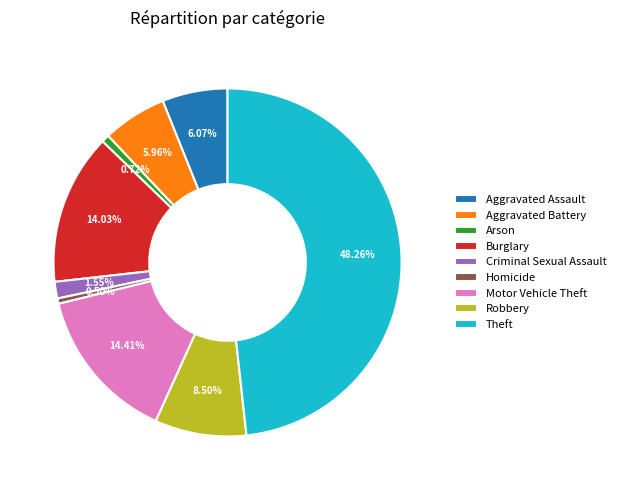

Combined, do Burglary and Theft account for over 50%?

Yes